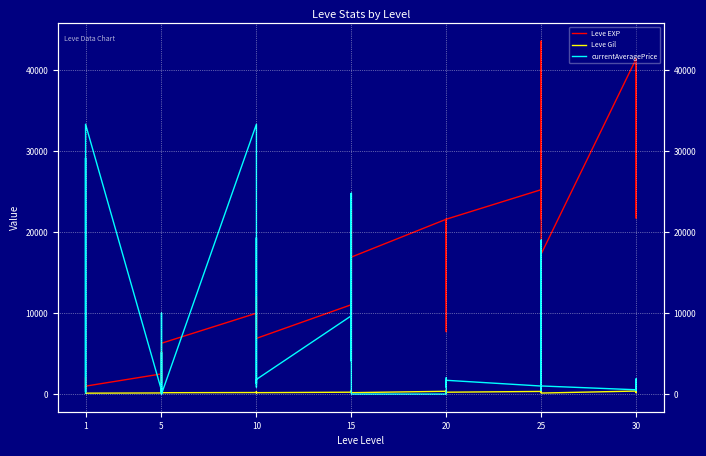

How many interior local peaks does the currentAveragePrice series have?

13